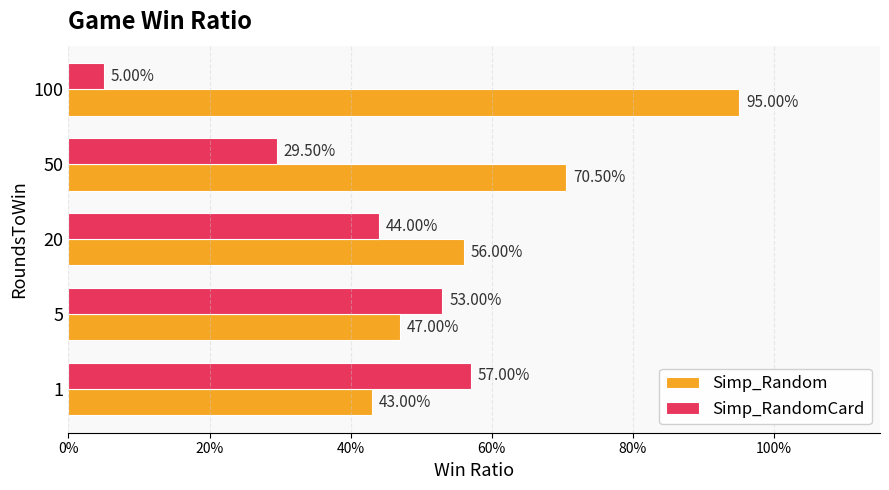

What is the greatest value displayed?

0.9